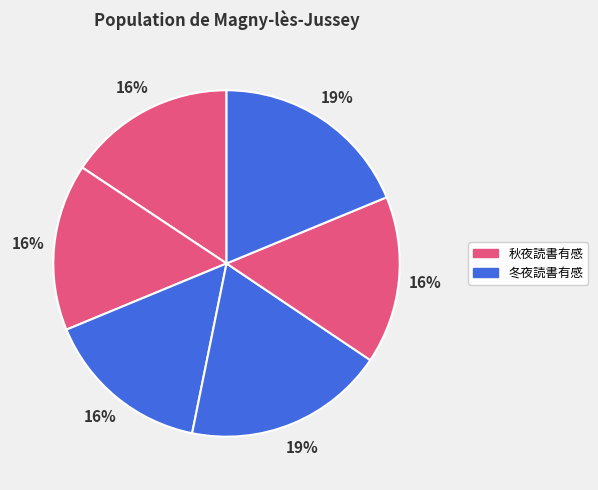

Count the number of slices in the pie.

6